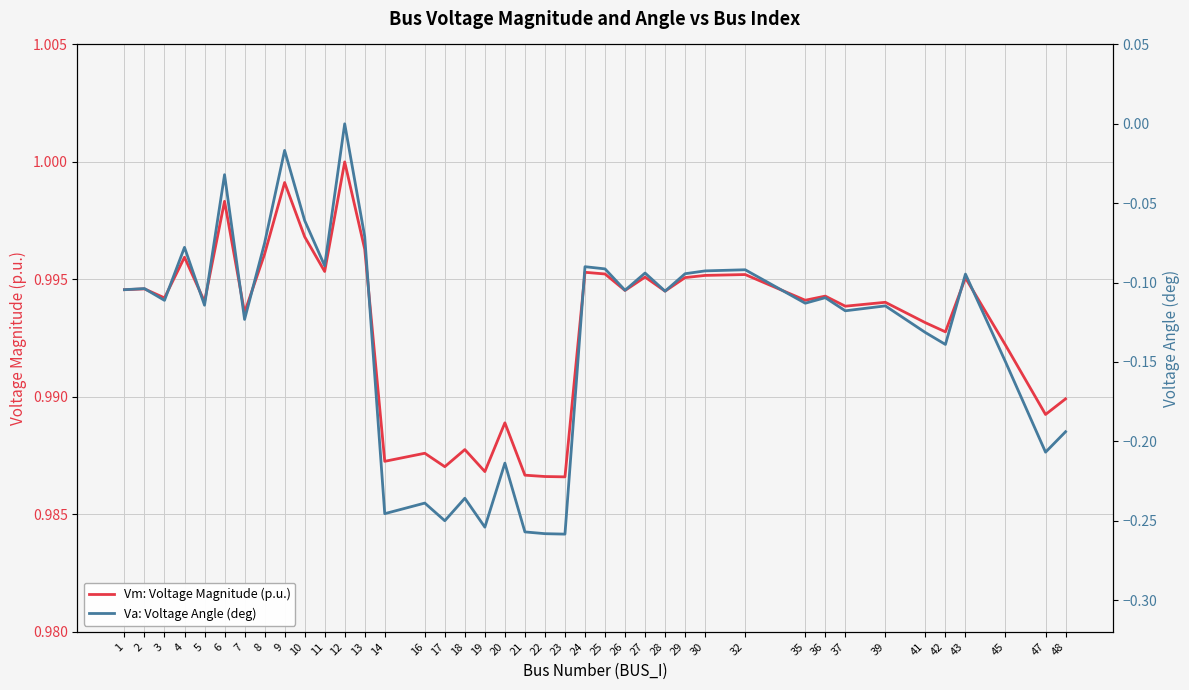

Reading left to right, extract all data points from this chart.

Vm: Voltage Magnitude (p.u.): 1=1.0	2=1.0	3=1.0	4=1.0	5=1.0	6=1.0	7=1.0	8=1.0	9=1.0	10=1.0	11=1.0	12=1.0	13=1.0	14=1.0	16=1.0	17=1.0	18=1.0	19=1.0	20=1.0	21=1.0	22=1.0	23=1.0	24=1.0	25=1.0	26=1.0	27=1.0	28=1.0	29=1.0	30=1.0	32=1.0	35=1.0	36=1.0	37=1.0	39=1.0	41=1.0	42=1.0	43=1.0	45=1.0	47=1.0	48=1.0
Va: Voltage Angle (deg): 1=-0.1	2=-0.1	3=-0.1	4=-0.1	5=-0.1	6=-0.0	7=-0.1	8=-0.1	9=-0.0	10=-0.1	11=-0.1	12=0.0	13=-0.1	14=-0.2	16=-0.2	17=-0.3	18=-0.2	19=-0.3	20=-0.2	21=-0.3	22=-0.3	23=-0.3	24=-0.1	25=-0.1	26=-0.1	27=-0.1	28=-0.1	29=-0.1	30=-0.1	32=-0.1	35=-0.1	36=-0.1	37=-0.1	39=-0.1	41=-0.1	42=-0.1	43=-0.1	45=-0.1	47=-0.2	48=-0.2